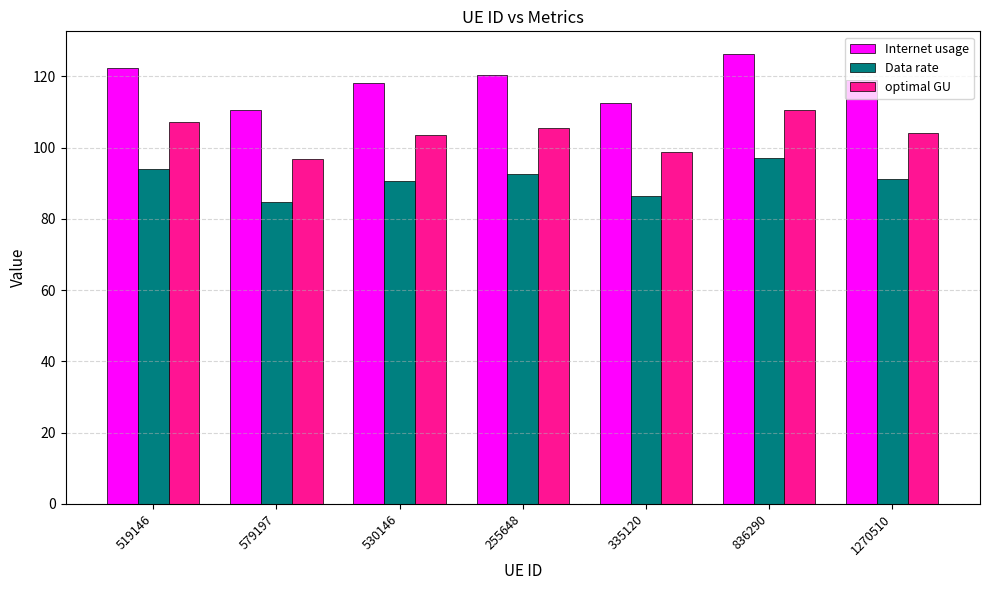

Rank the series by their average value, from highest to lowest.

Internet usage, optimal GU, Data rate